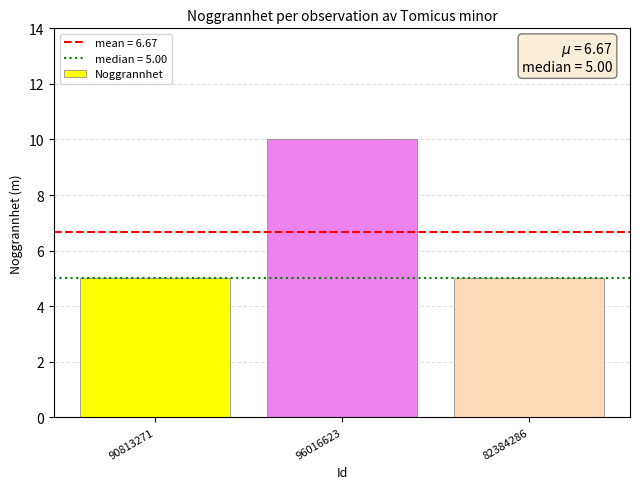

How many series are shown in this chart?

1